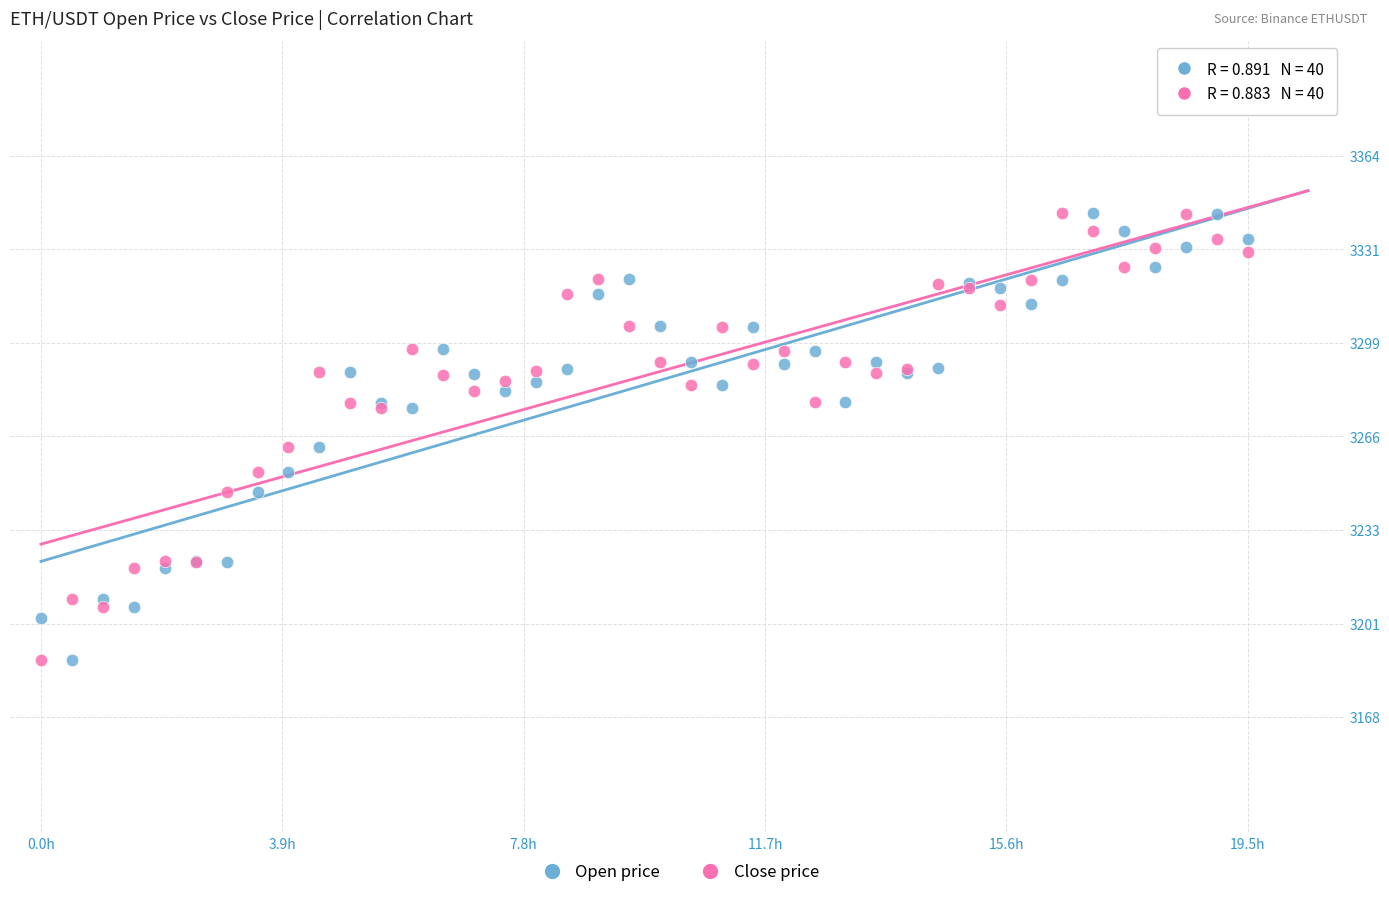

What is the X range (max minus min) for the scatter plot?

19.5